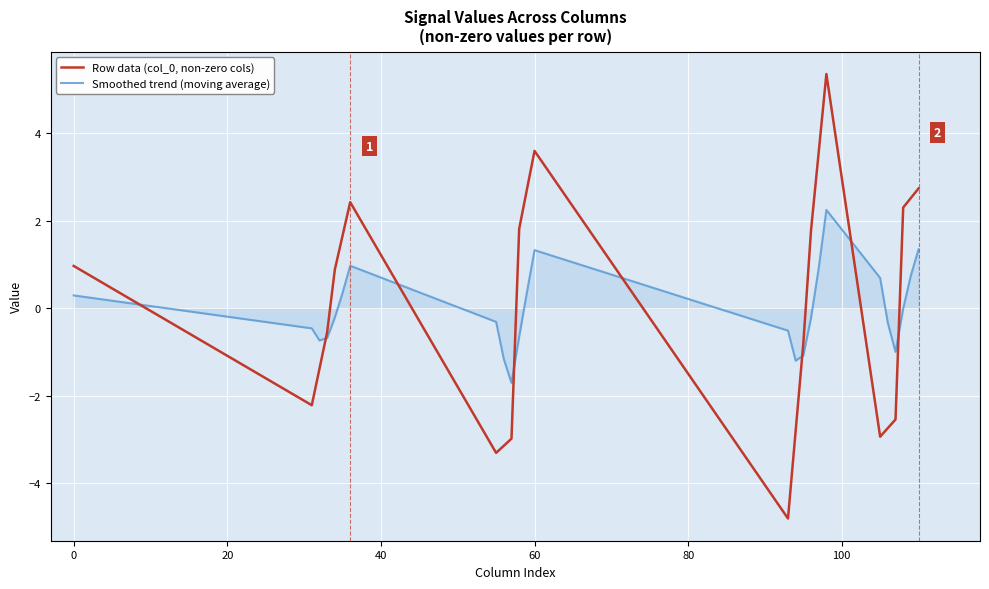

True or false: Row data (col_0, non-zero cols) and Smoothed trend (moving average) intersect in this chart.

True